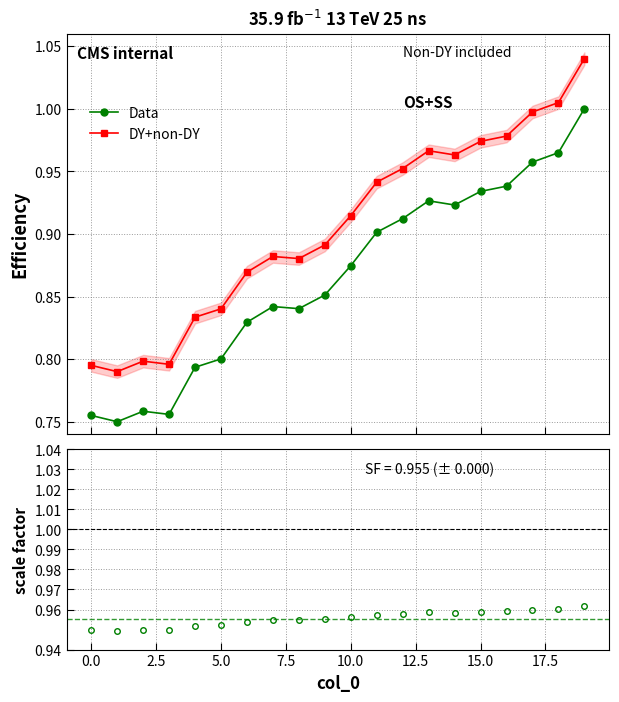

List the series in order of their overall mean, lowest first.

Data, DY+non-DY, scale factor